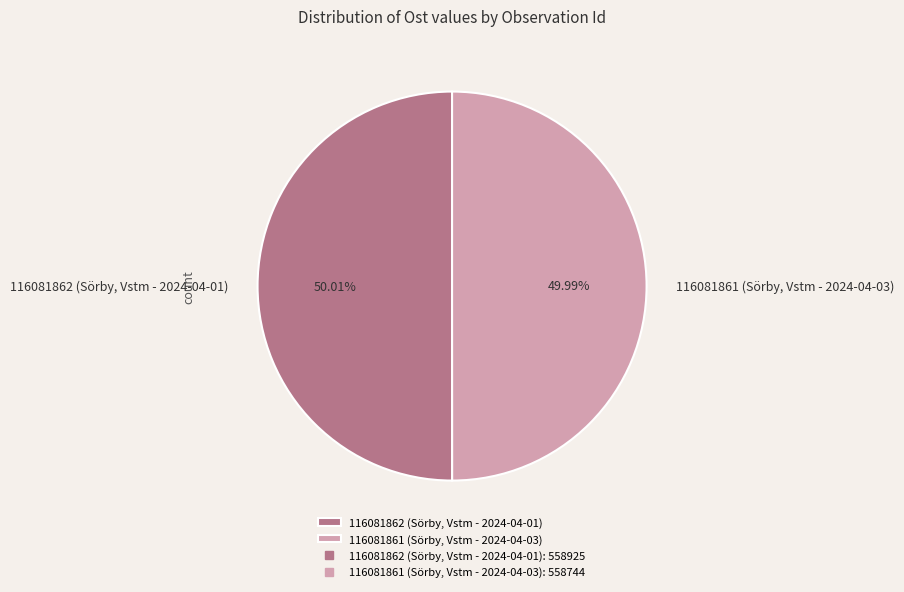

Approximately how many times larger is the value at 116081861 (Sörby, Vstm - 2024-04-03) compared to 116081862 (Sörby, Vstm - 2024-04-01)?

1.0